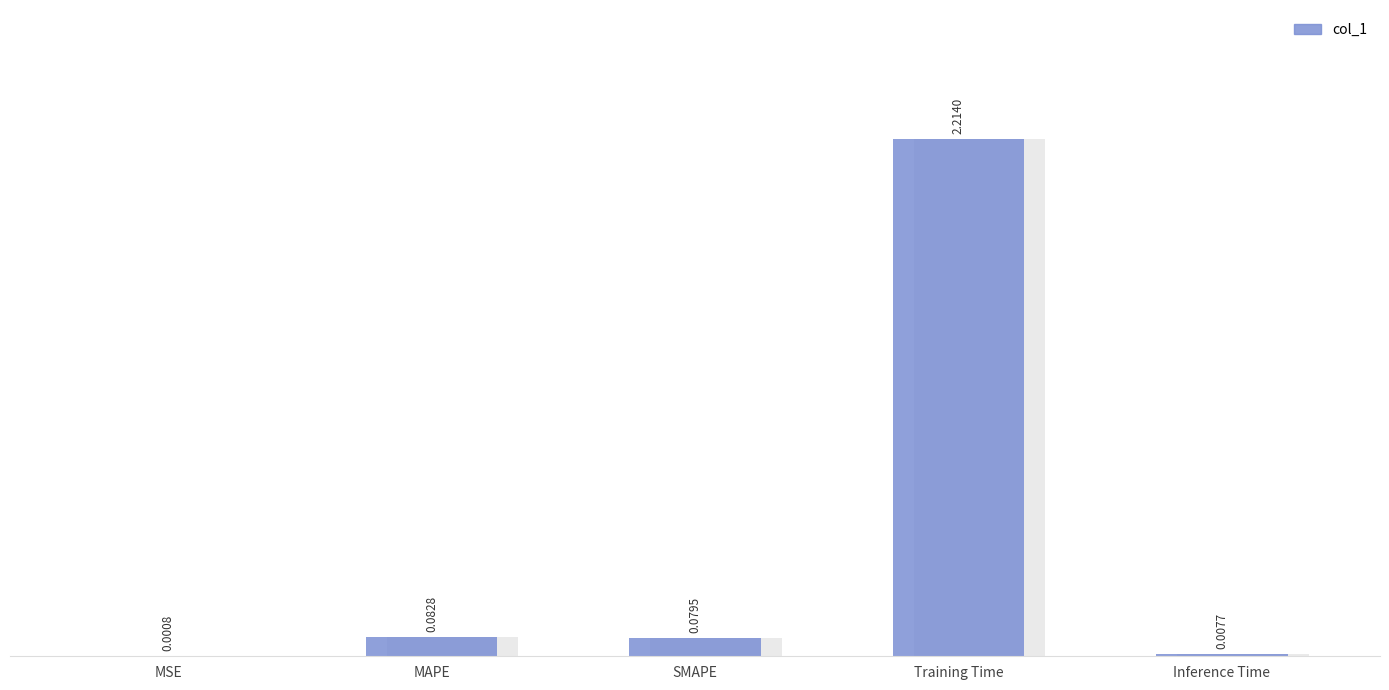

Rank the categories by value from lowest to highest.

MSE, Inference Time, SMAPE, MAPE, Training Time